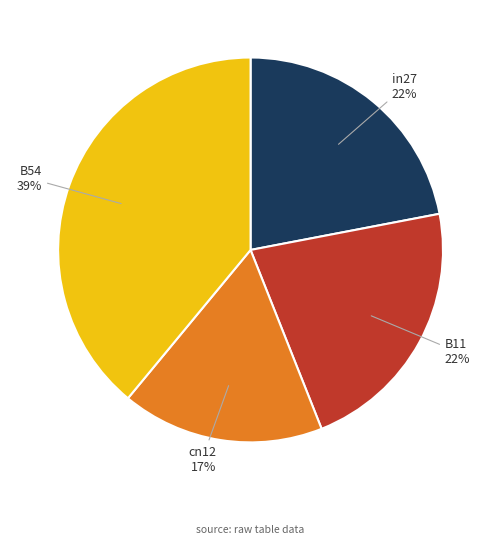

Which slice is the largest?

B54